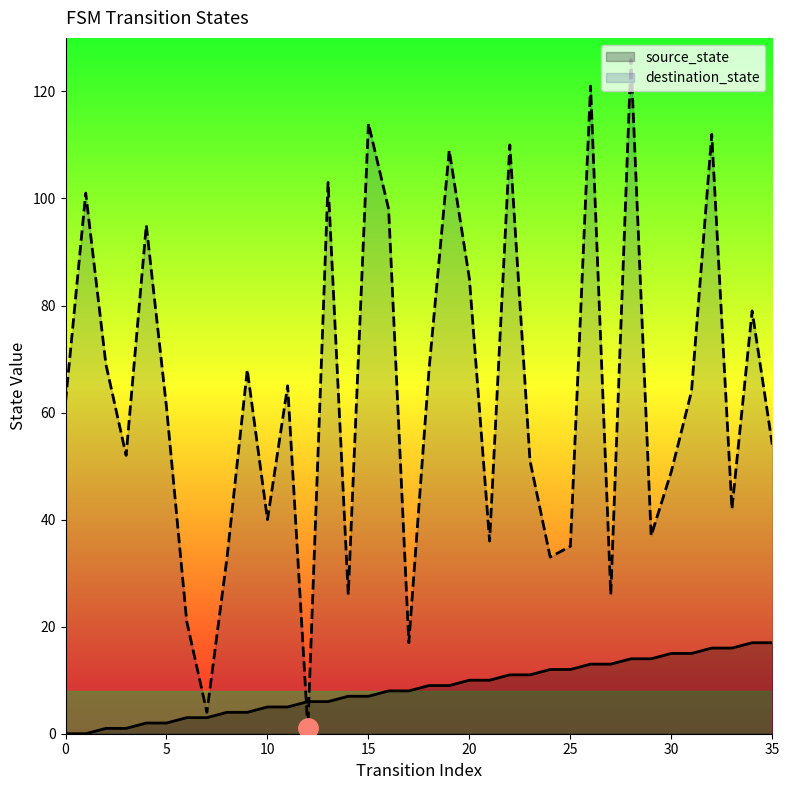

What is the value of the destination_state point at the 26th from the left?

35